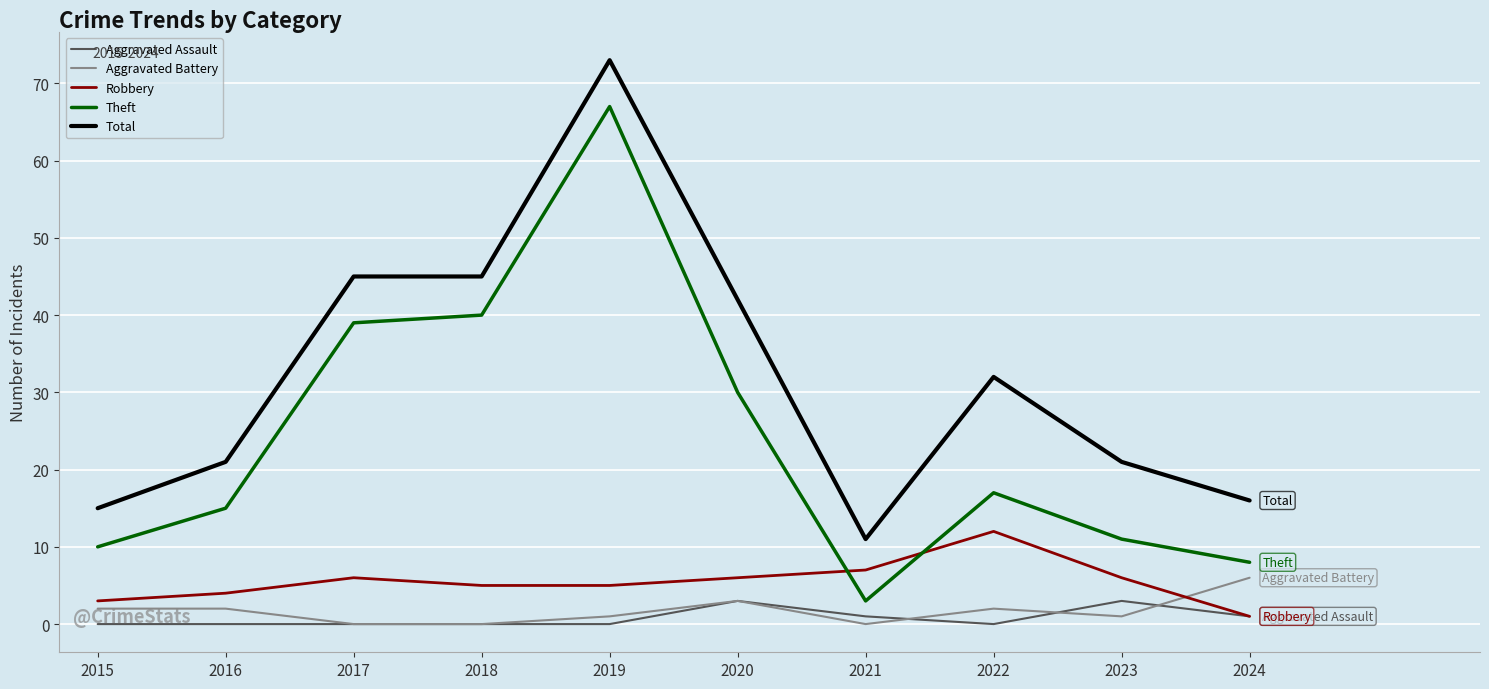

What is the sum of the Theft values at 2021 and 2017?

42